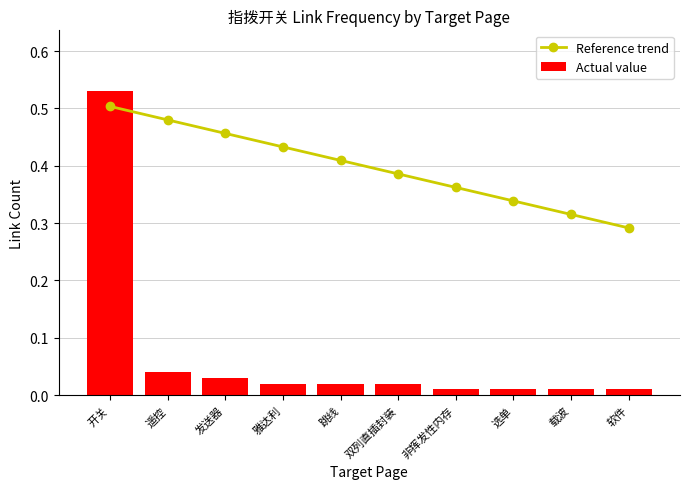

What is the average value of the Reference trend series?

0.4